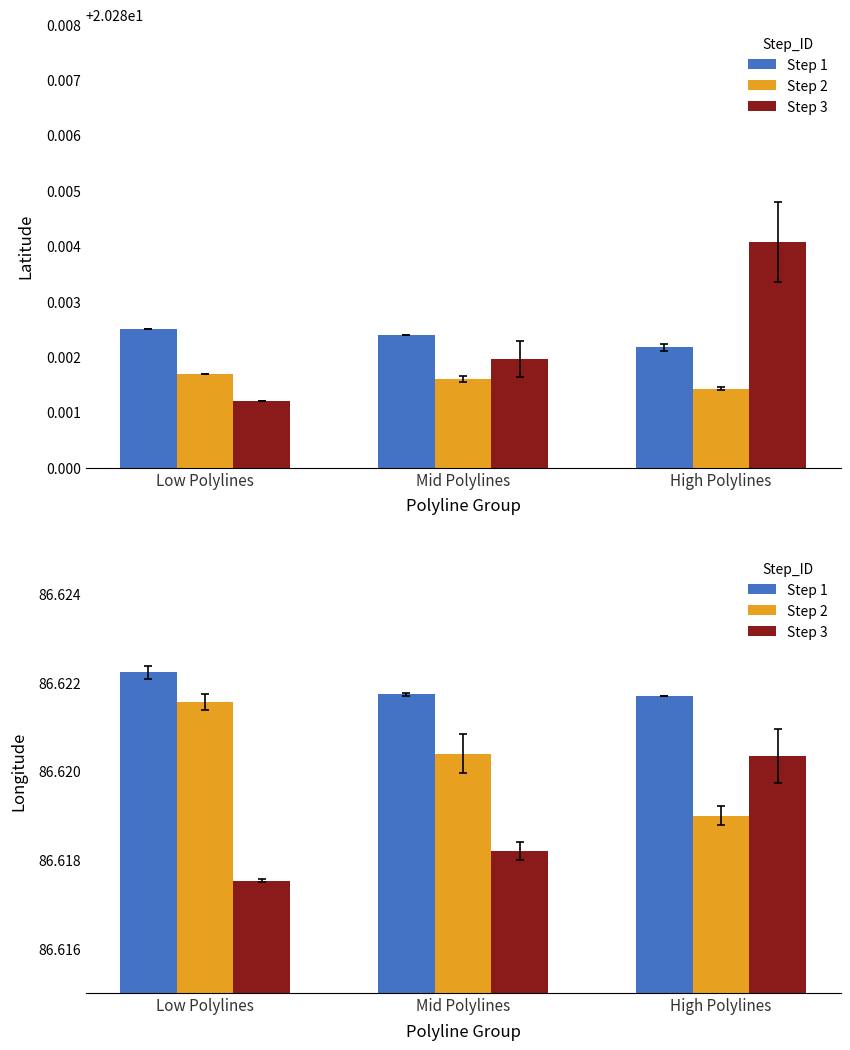

The Step 2 series shows 86.6 at Low Polylines. True or false?

True